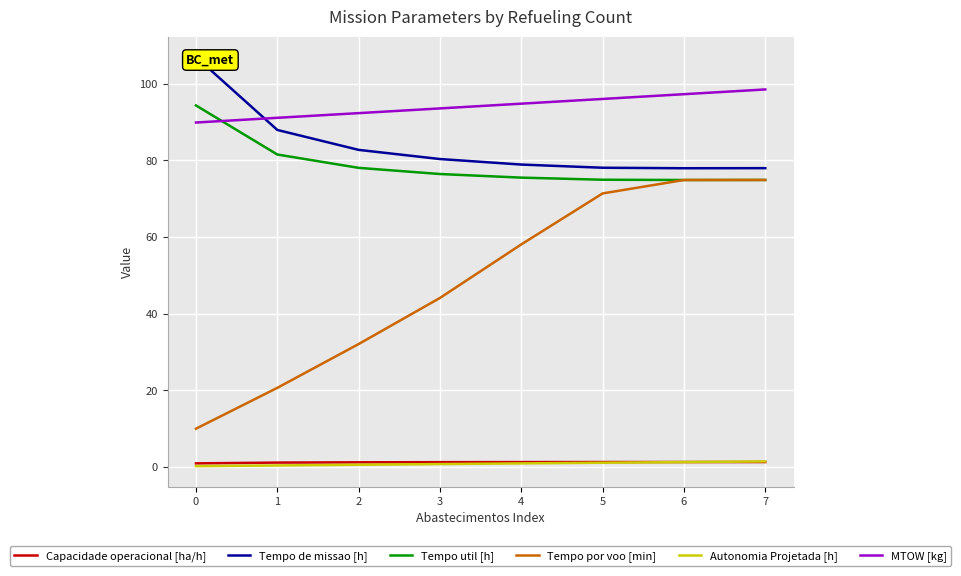

Reading left to right, what are all the values shown in this chart?

Capacidade operacional [ha/h]: 0.9	1.1	1.2	1.2	1.3	1.3	1.3	1.3
Tempo de missao [h]: 107.0	87.9	82.7	80.3	78.9	78.1	77.9	78.0
Tempo util [h]: 94.3	81.5	78.0	76.4	75.5	74.9	74.9	74.9
Tempo por voo [min]: 10.0	20.6	32.1	44.1	58.1	71.4	74.9	74.9
Autonomia Projetada [h]: 0.2	0.4	0.6	0.8	0.9	1.1	1.3	1.4
MTOW [kg]: 89.9	91.1	92.3	93.5	94.8	96.0	97.3	98.5